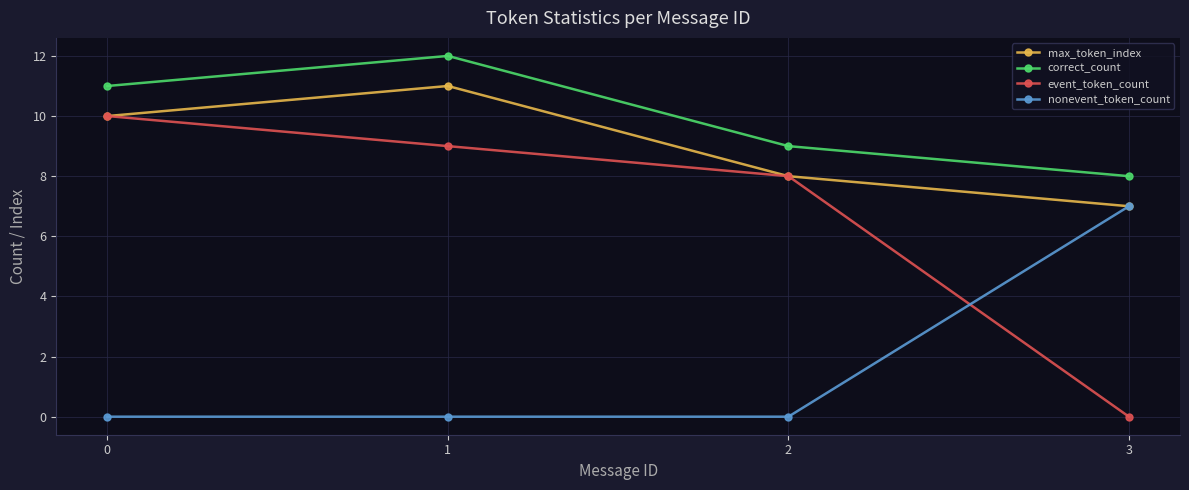

True or false: max_token_index has a value of 8 at 2.

True